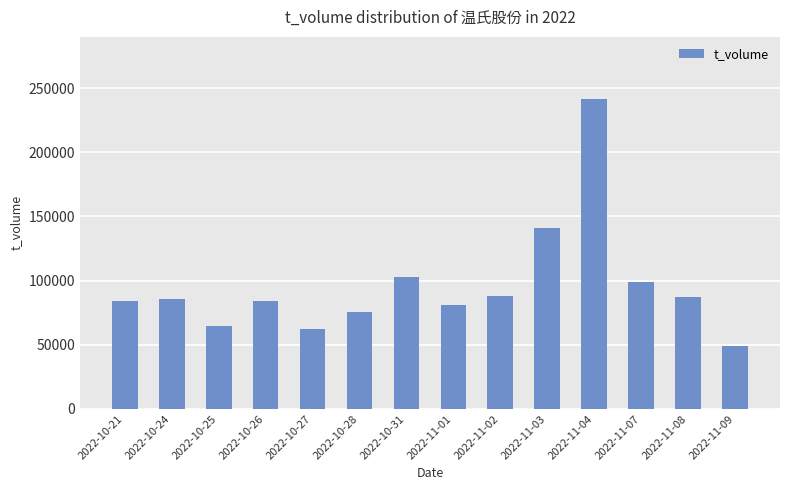

What is the value of the 11th bar from the left?

241637